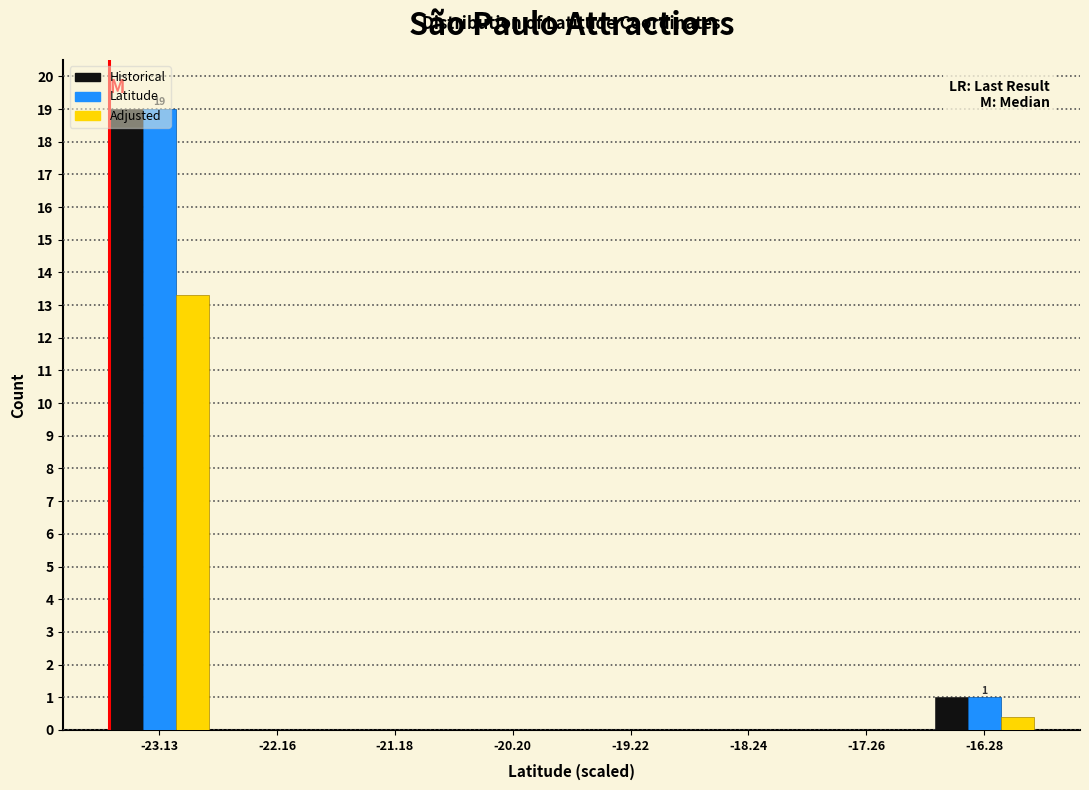

In the Adjusted series, which range on the x-axis has the tallest bar?

-23.6 to -22.6